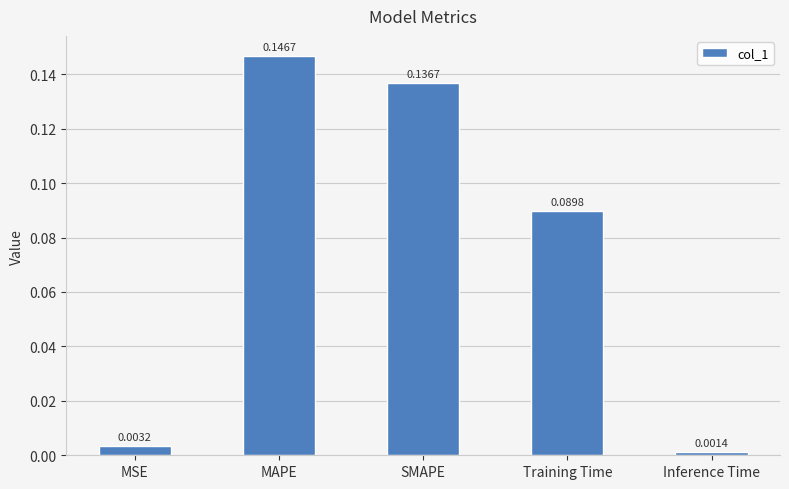

What is the label of the 4th bar from the left?

Training Time